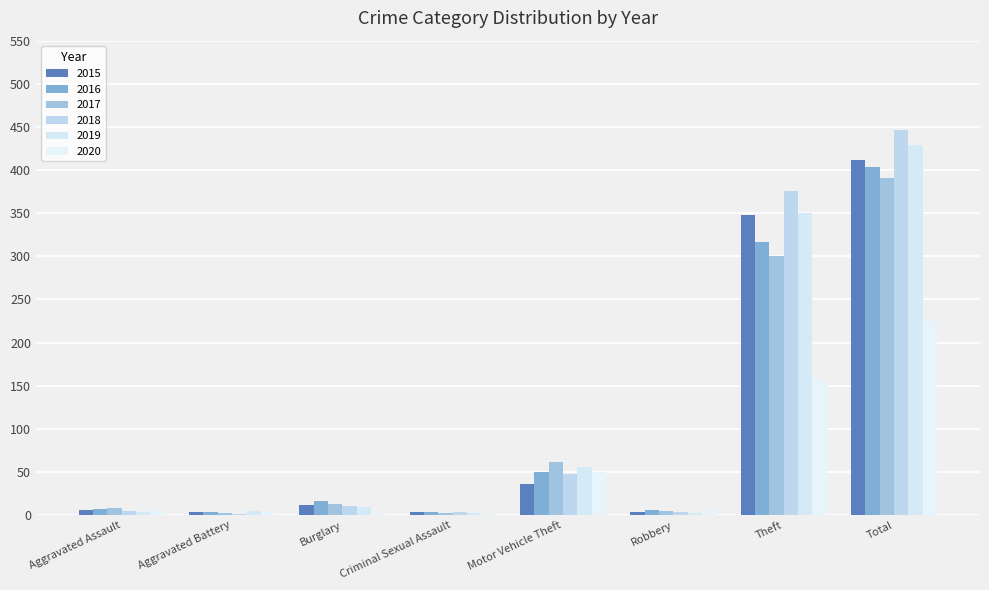

What position from the right is Robbery?

3